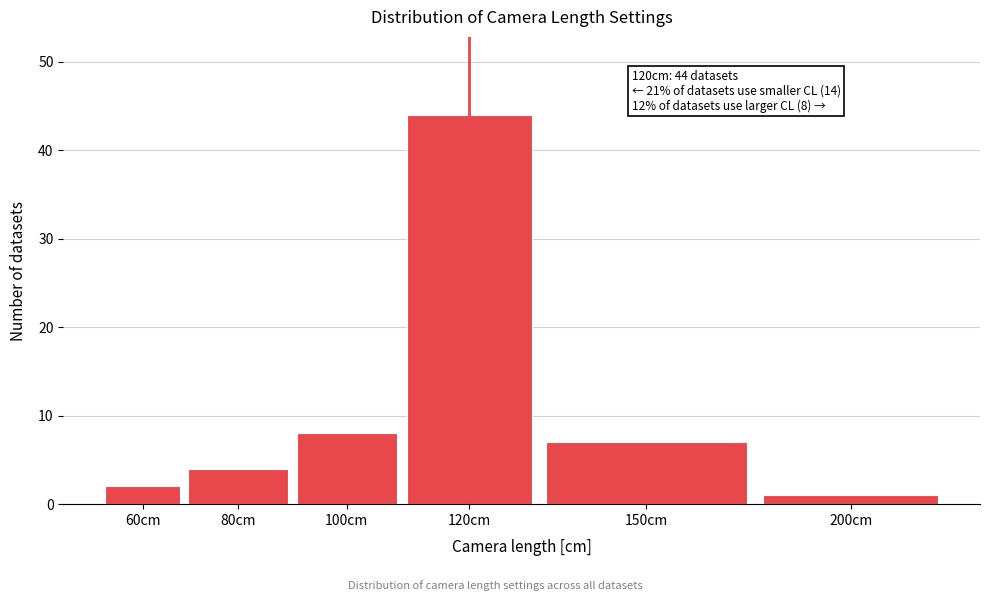

Reading left to right, transcribe all the data shown in this chart.

2	4	8	44	7	1